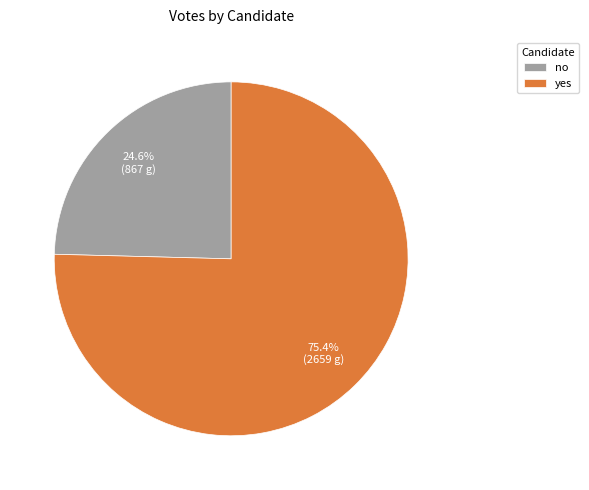

To the nearest percent, what is the combined percentage of no and yes?

100%